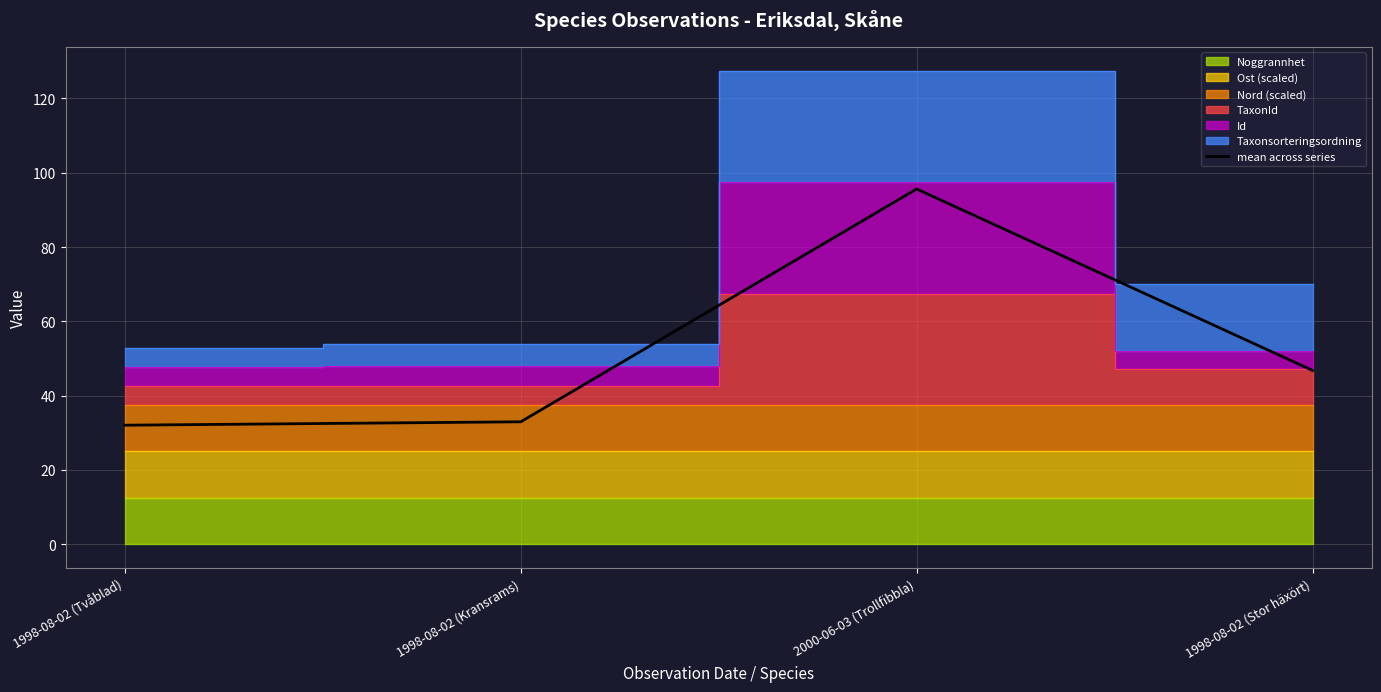

What is the value of the 2nd point from the left?

33.0